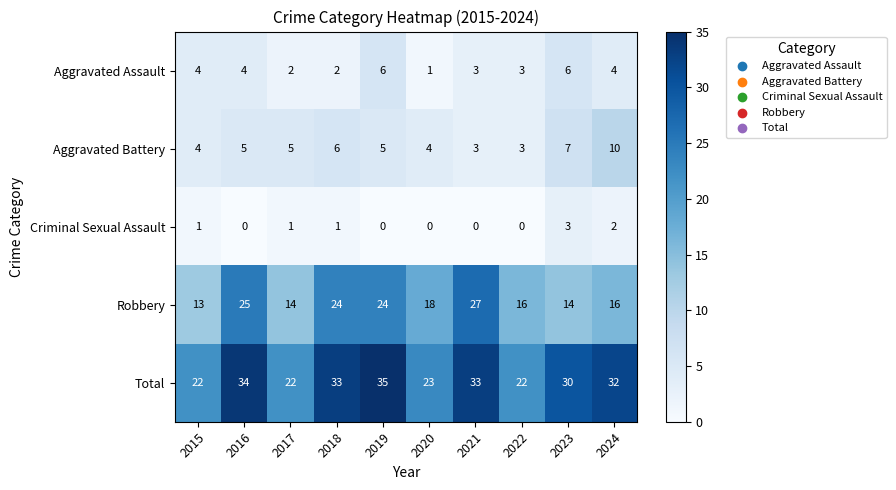

What value does the Robbery series have at 2019, to the nearest 10?

20